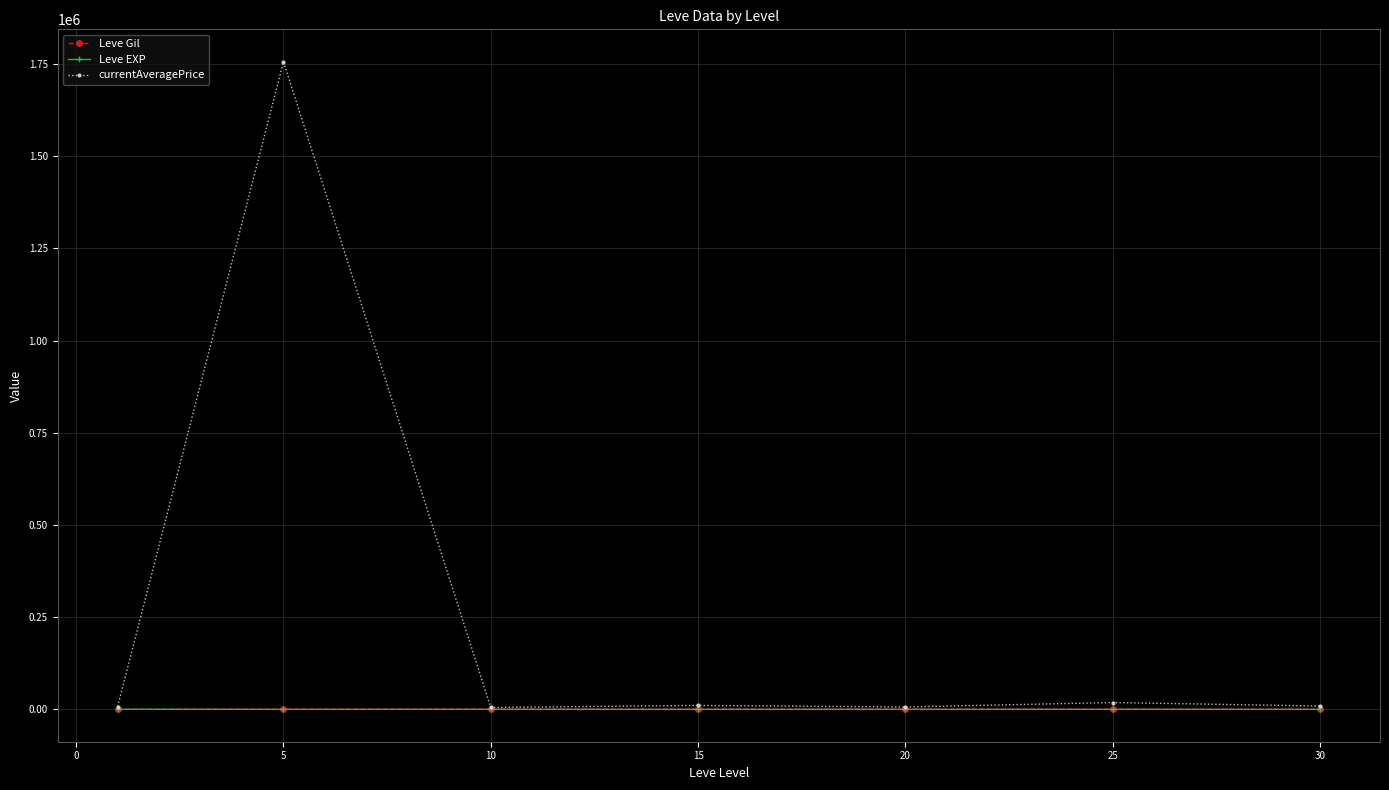

Which series has the largest range (max minus min)?

currentAveragePrice